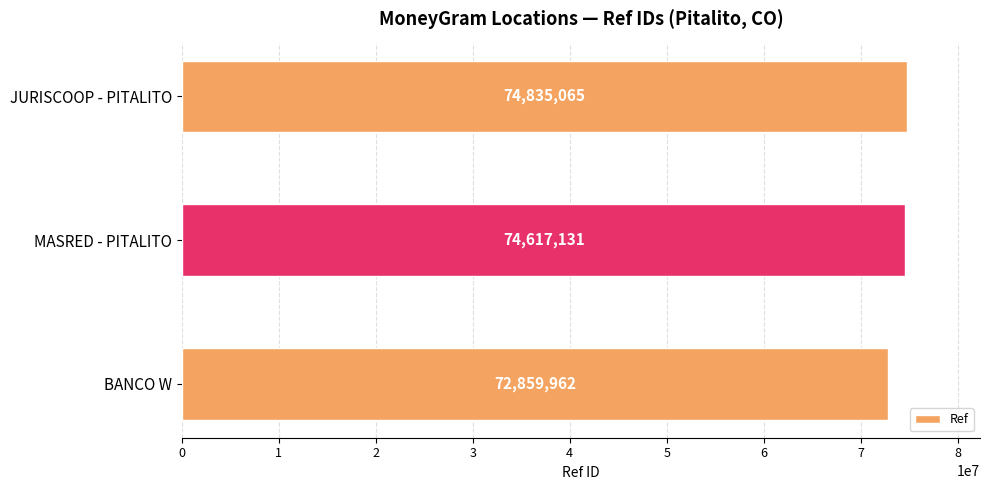

Does the chart contain any negative values?

No